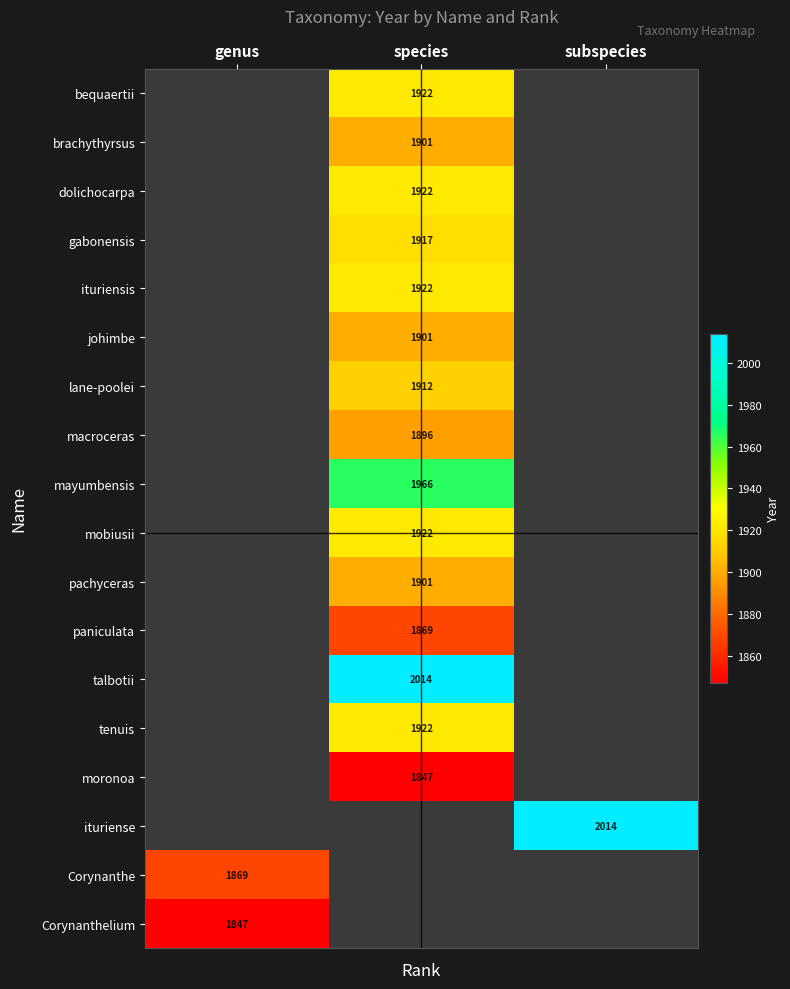

Which has a higher value, subspecies or species?

species